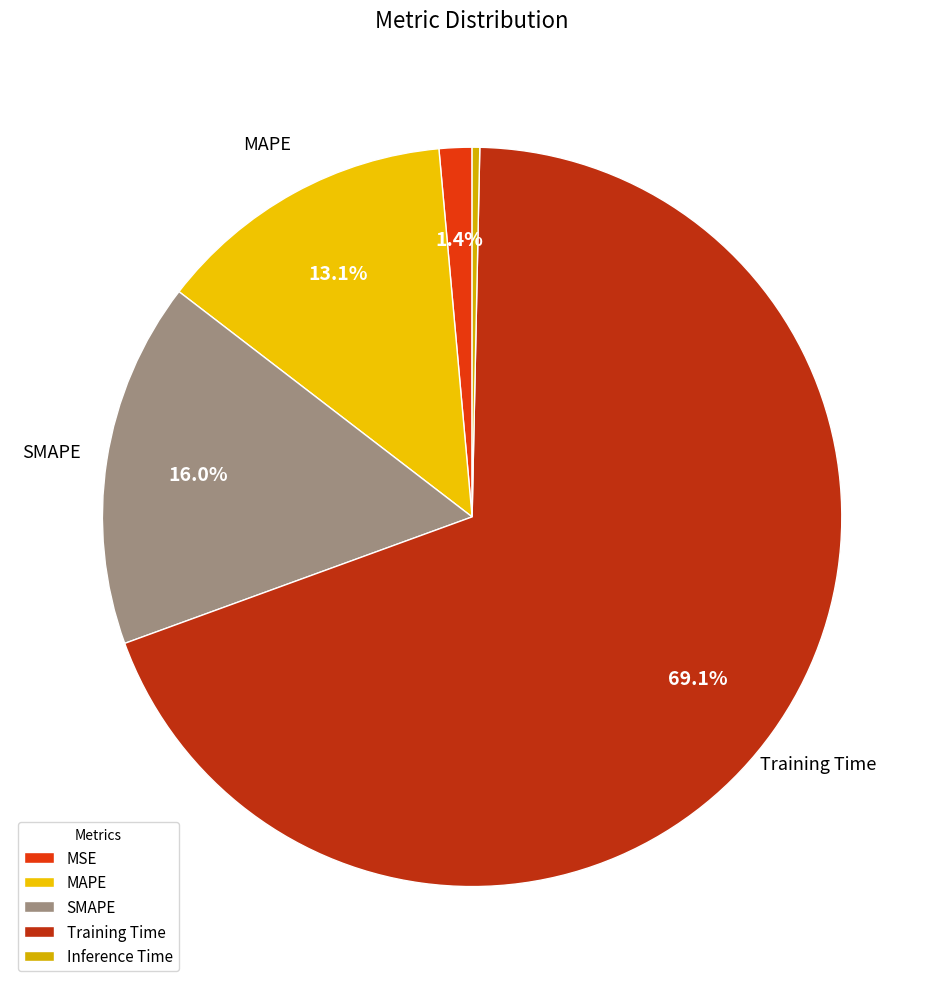

Which has a higher value, SMAPE or MSE?

SMAPE